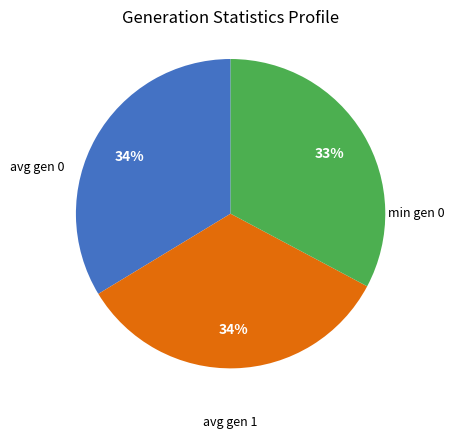

How many segments does this pie chart have?

3